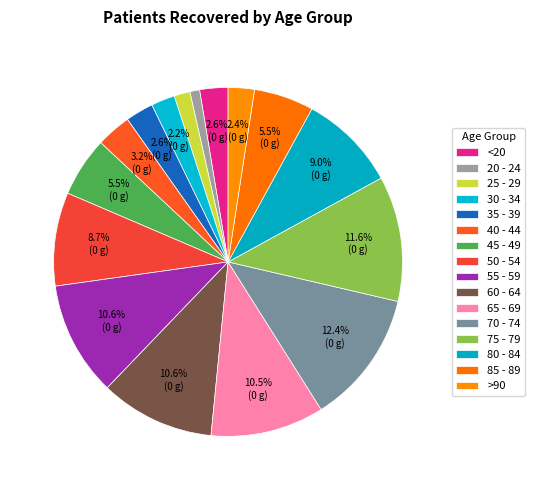

Between 80 - 84 and 60 - 64, which is larger?

60 - 64